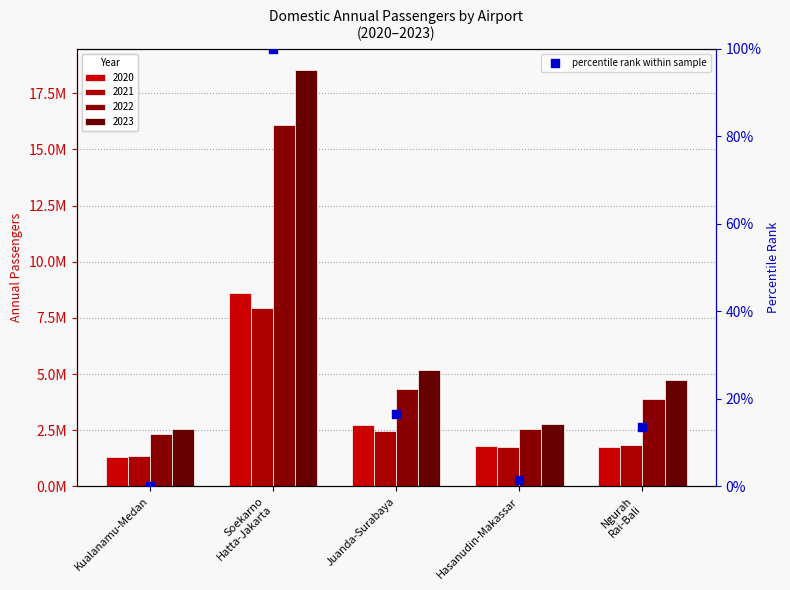

What is the change in value from Soekarno
Hatta-Jakarta to Hasanudin-Makassar?

-98.5